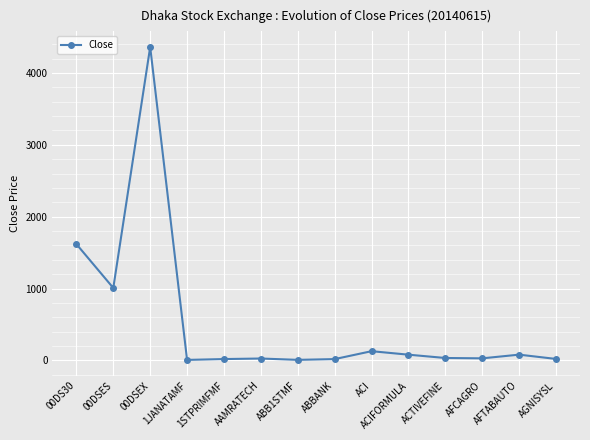

What position from the left is 00DSES?

2